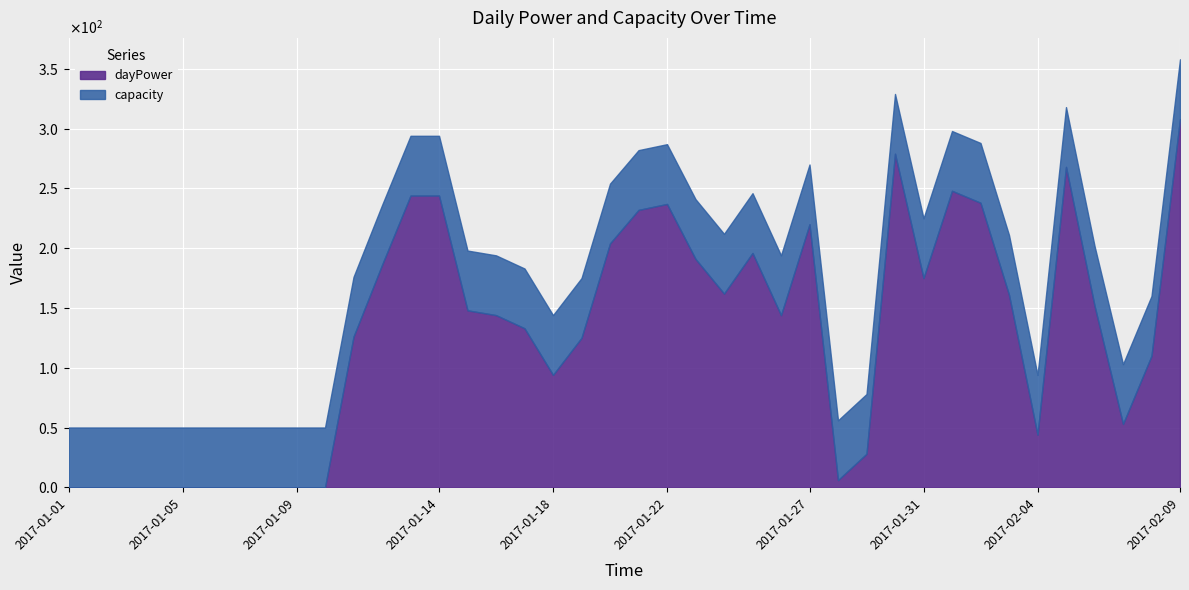

Which has a higher value, 2017-01-14 or 2017-02-05?

2017-02-05